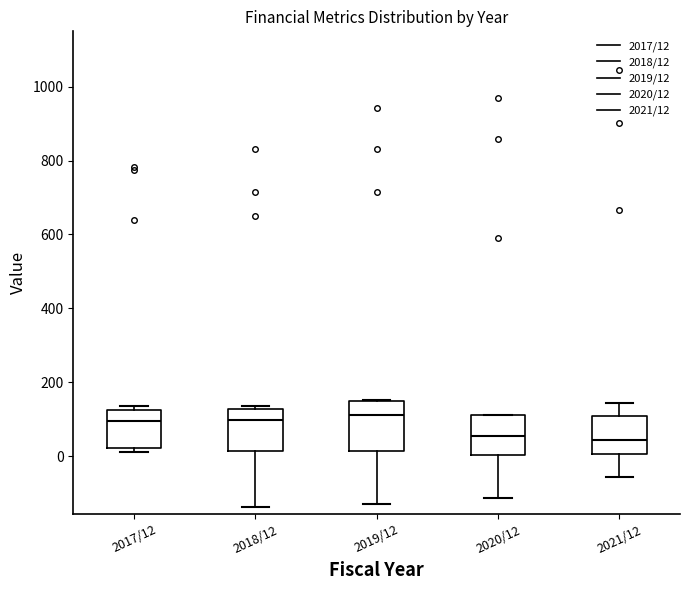

Where is the lower edge of the box for 2017/12 on the y-axis? The values are not printed on the chart, so give them approximately, as read against the axis.

20